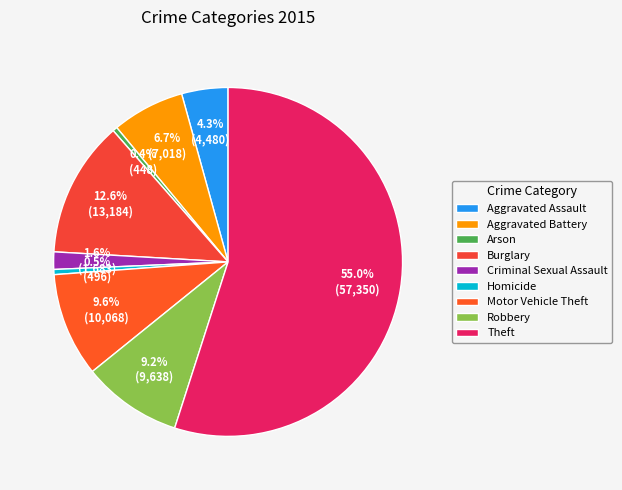

How many slices are in this pie chart?

9